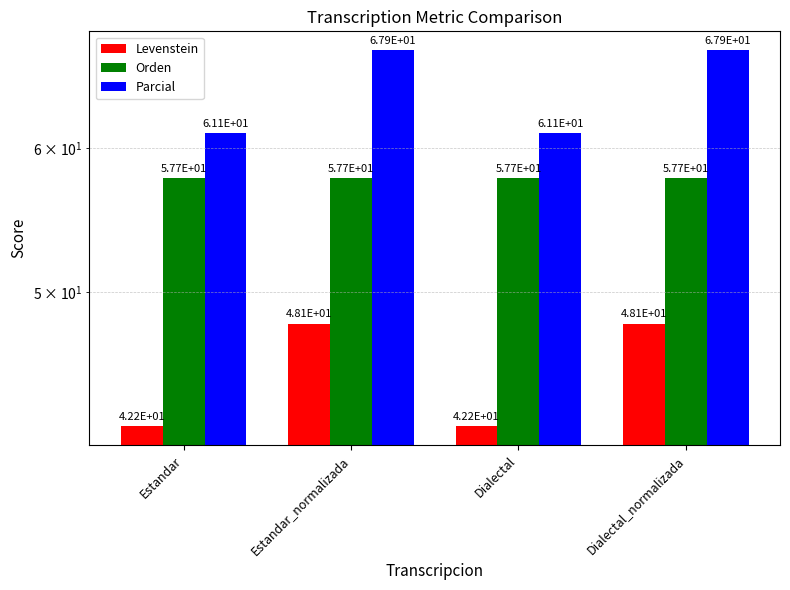

List the series in order of their overall mean, lowest first.

Levenstein, Orden, Parcial